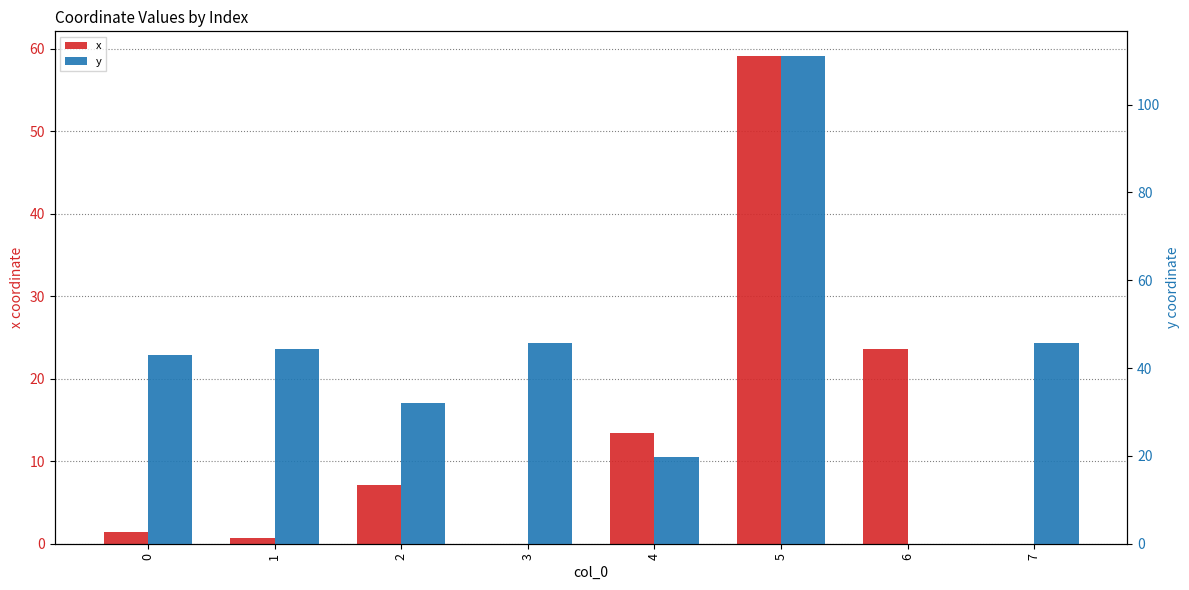

How many bars are there in each group?

2